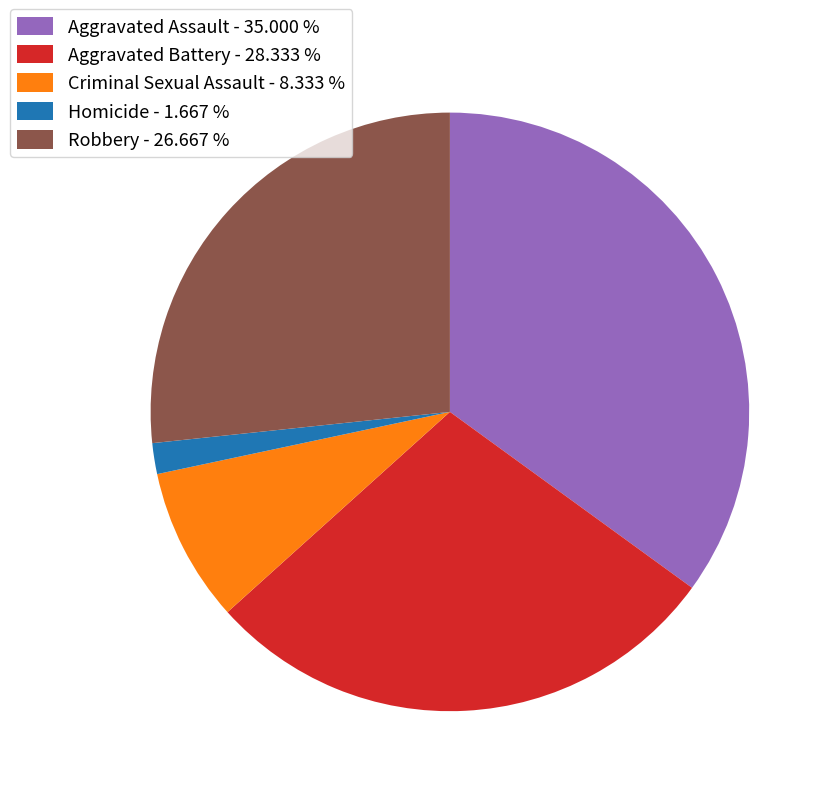

Which has a higher value, Criminal Sexual Assault or Aggravated Battery?

Aggravated Battery